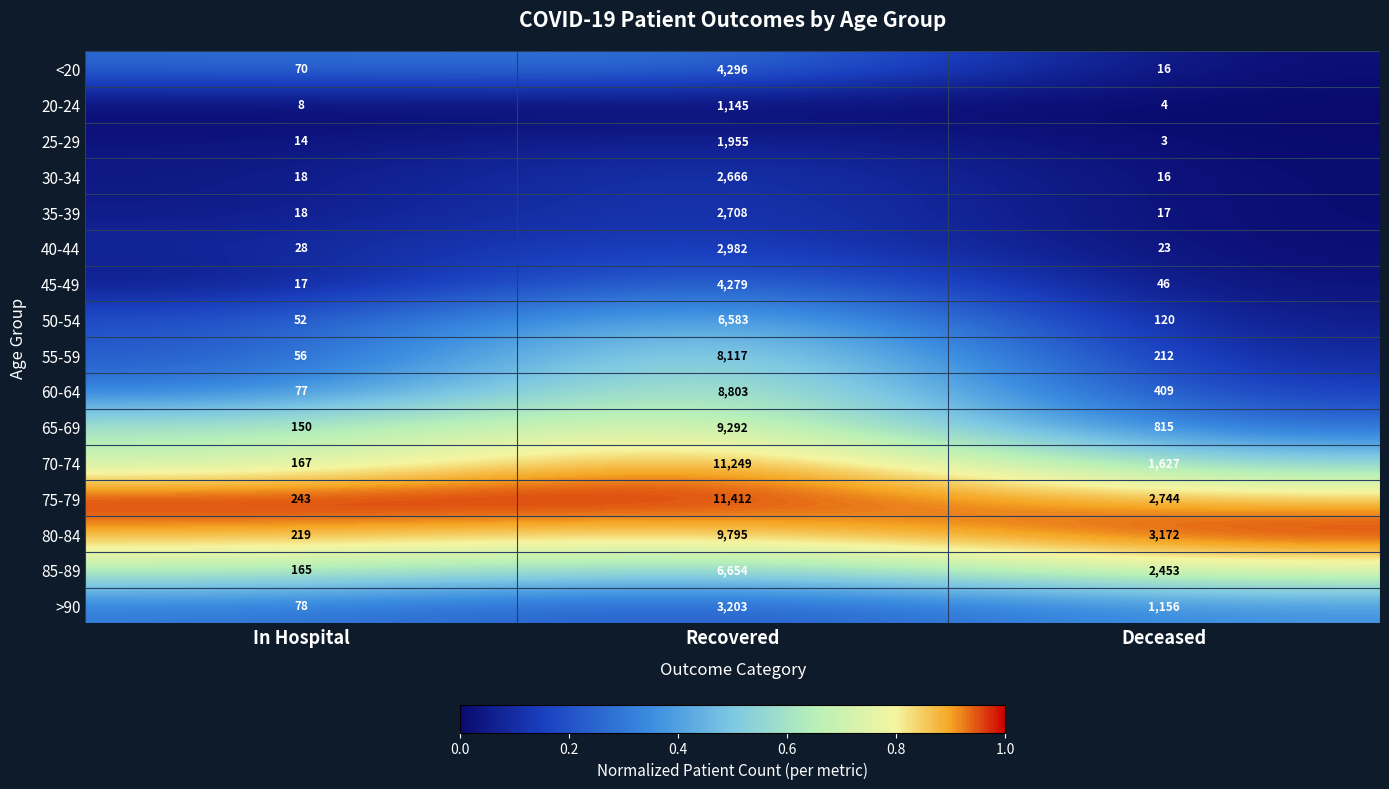

Count the number of categories in the chart.

3